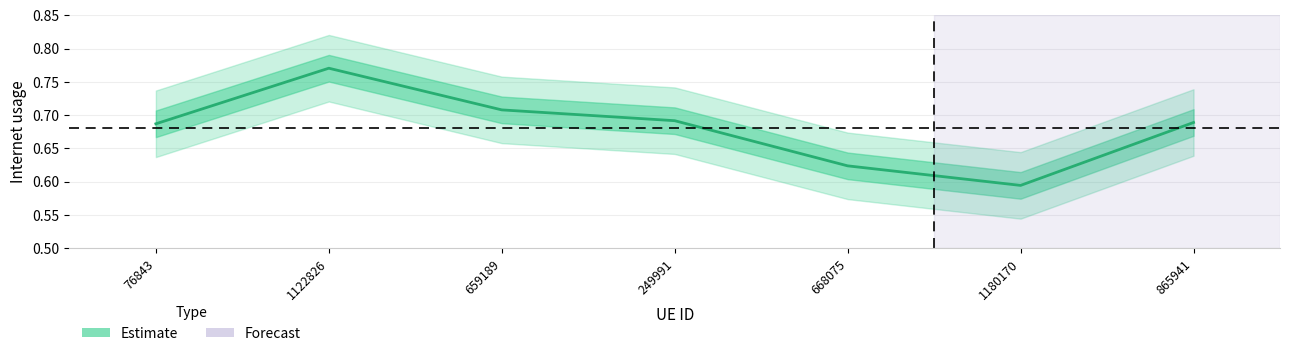

True or false: there are more than 2 points higher than both neighbors.

False